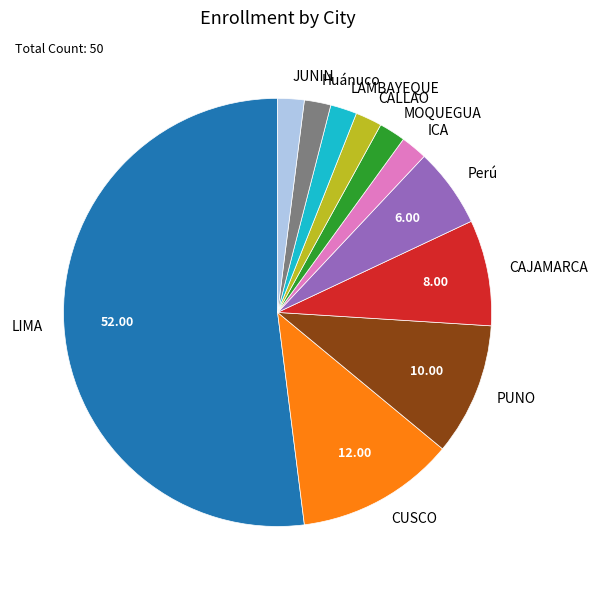

What is the largest slice in the pie chart?

LIMA